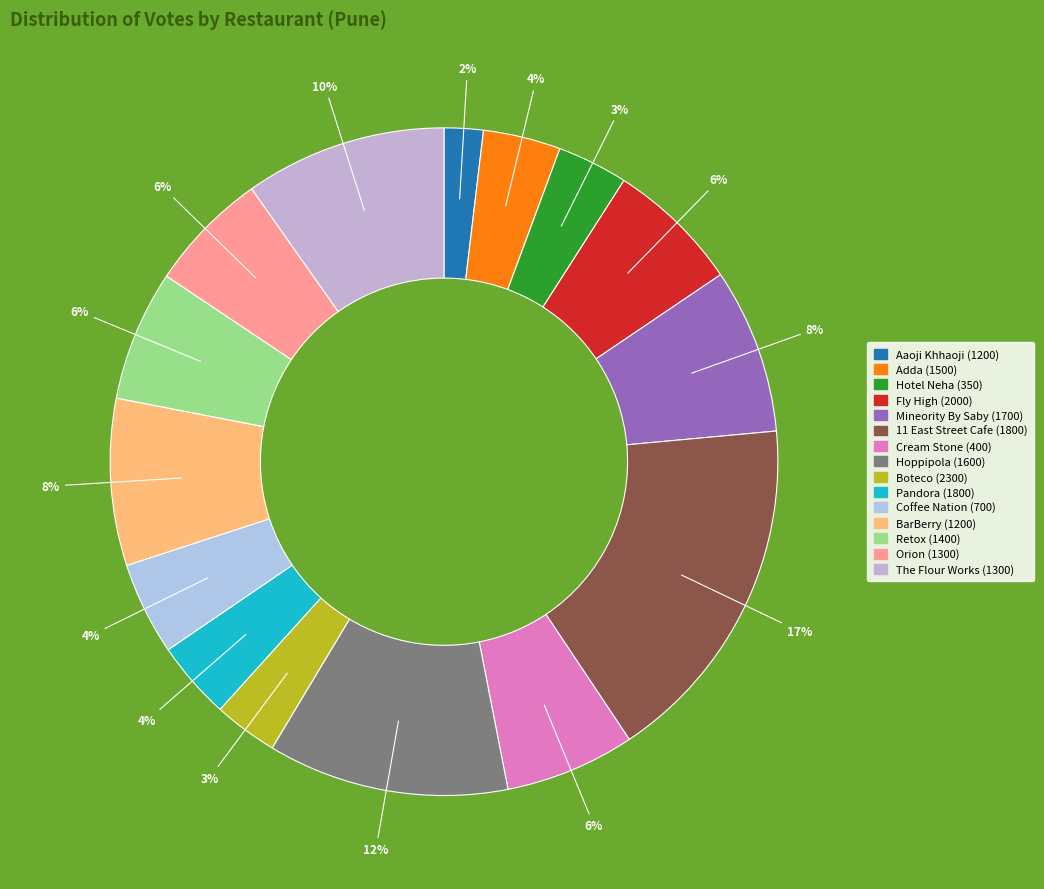

What is the largest slice in the pie chart?

11 East Street Cafe (1800)